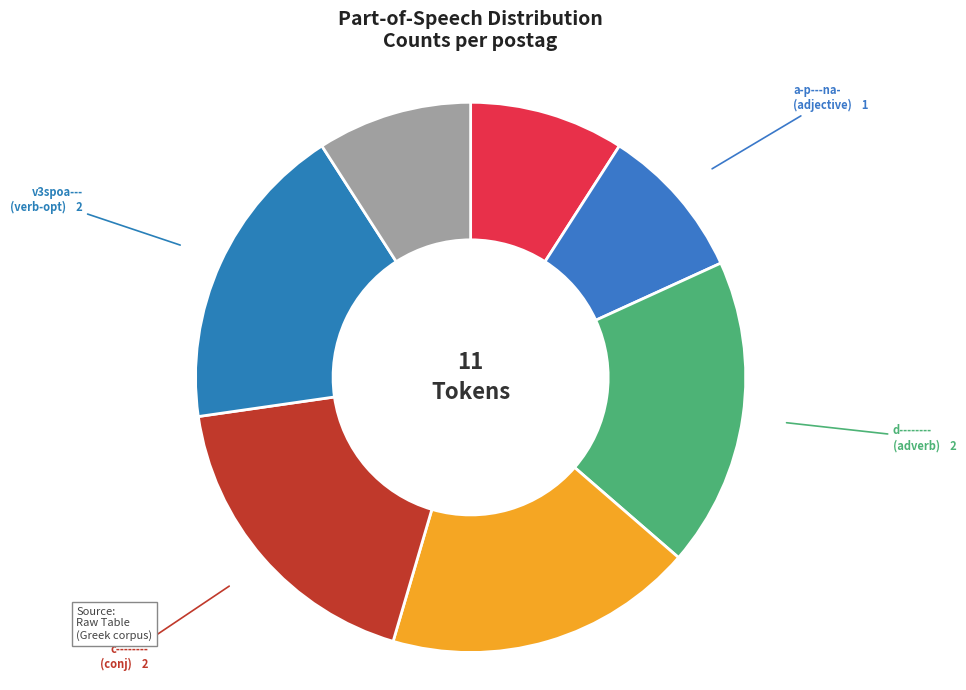

Do d-------- and u-------- together represent more than half of the pie?

No